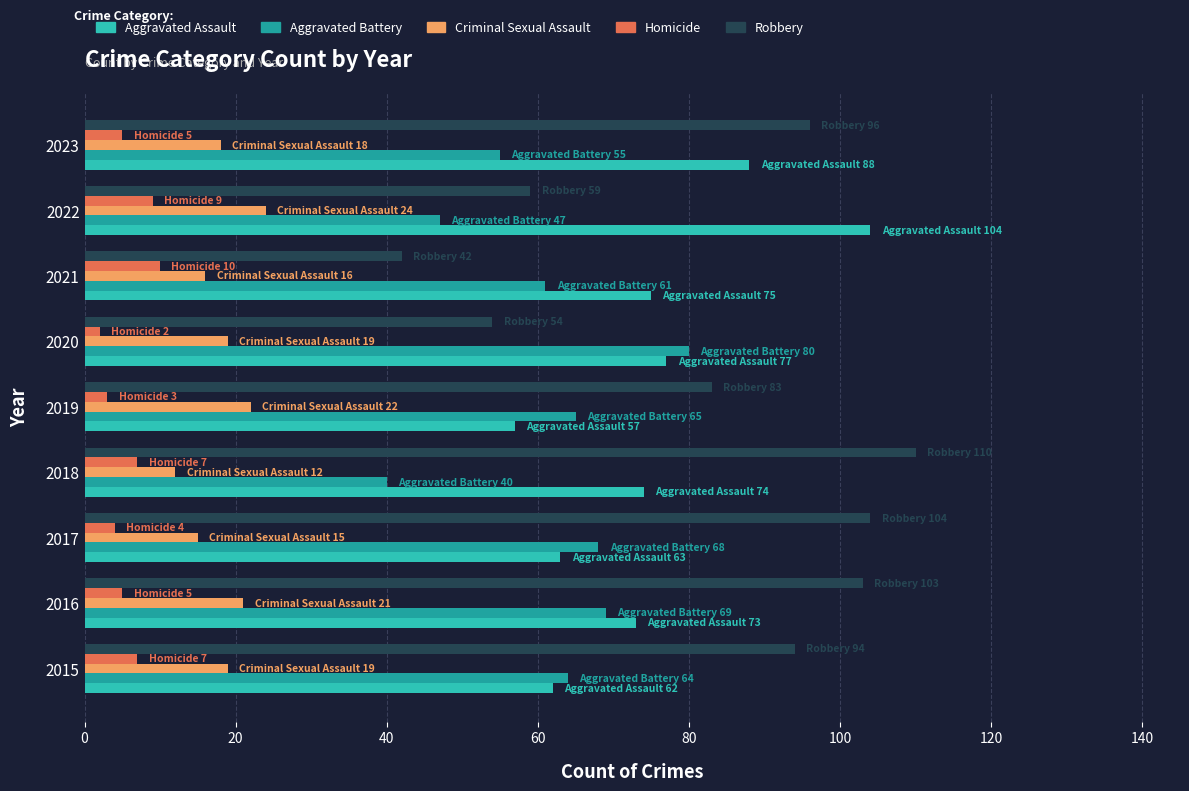

Which series has the largest total across all categories?

Robbery